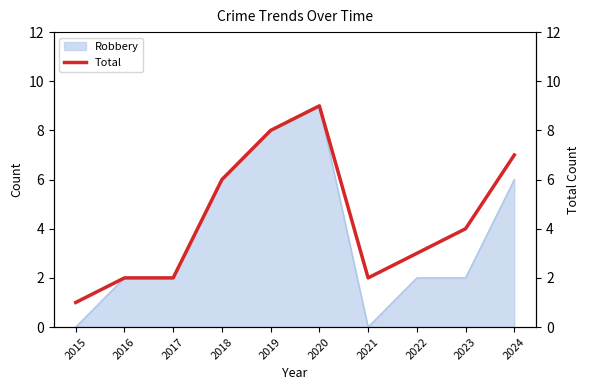

True or false: the data shows 1 at 2015.

True